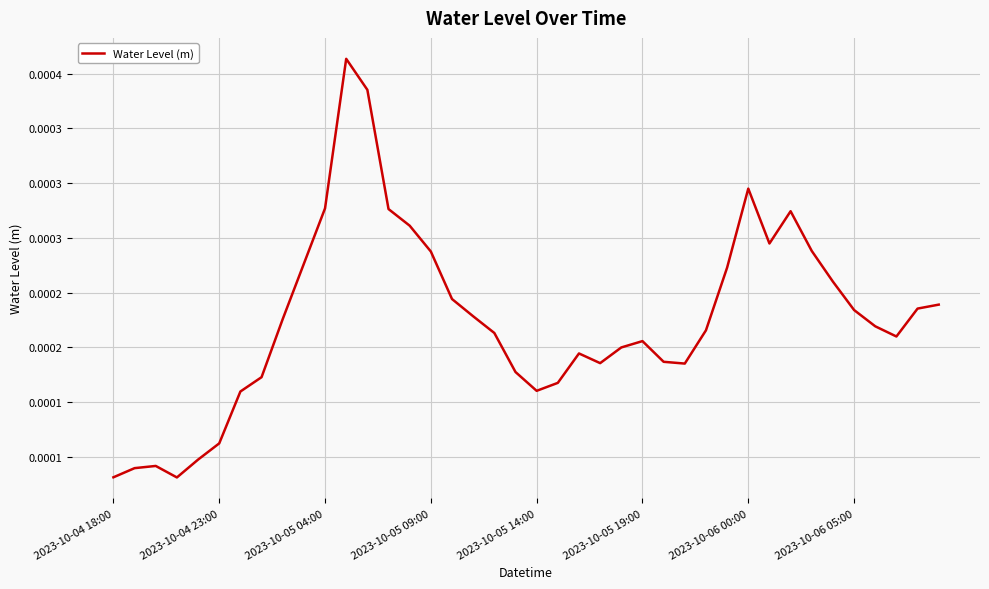

Is this an area chart (filled region under the line)?

No